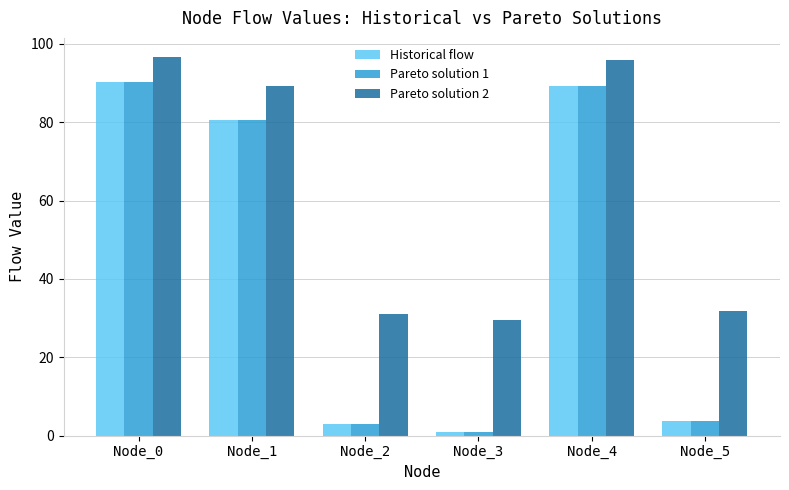

The value of Pareto solution 2 at Node_1 is 25.3. True or false?

False